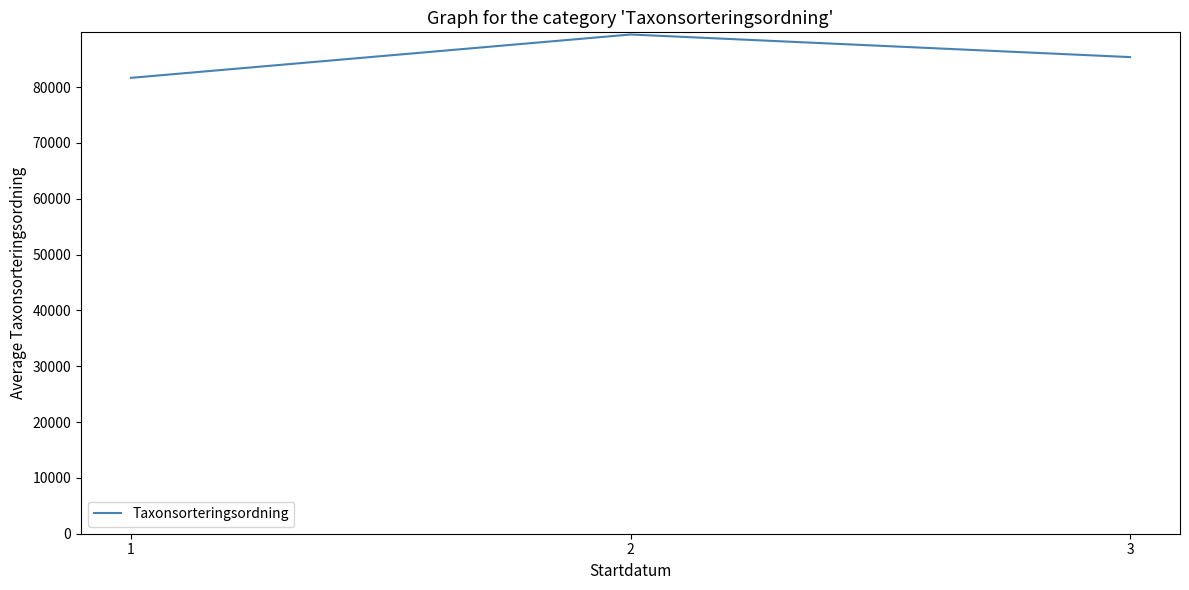

What is the sum of the values at 1 and 2?

171058.2